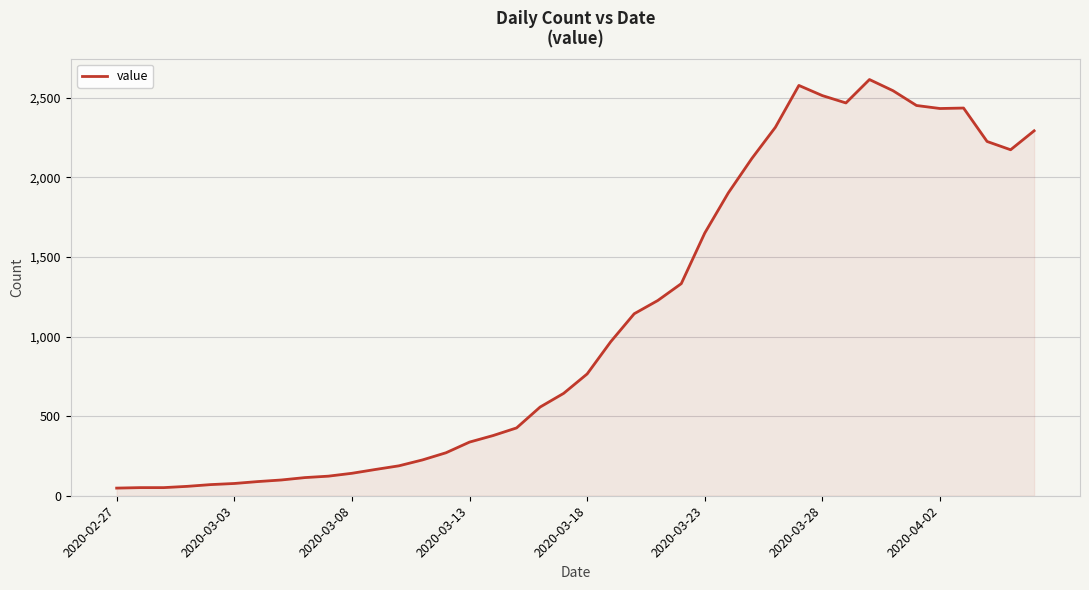

What is the maximum value shown in the chart?

2614